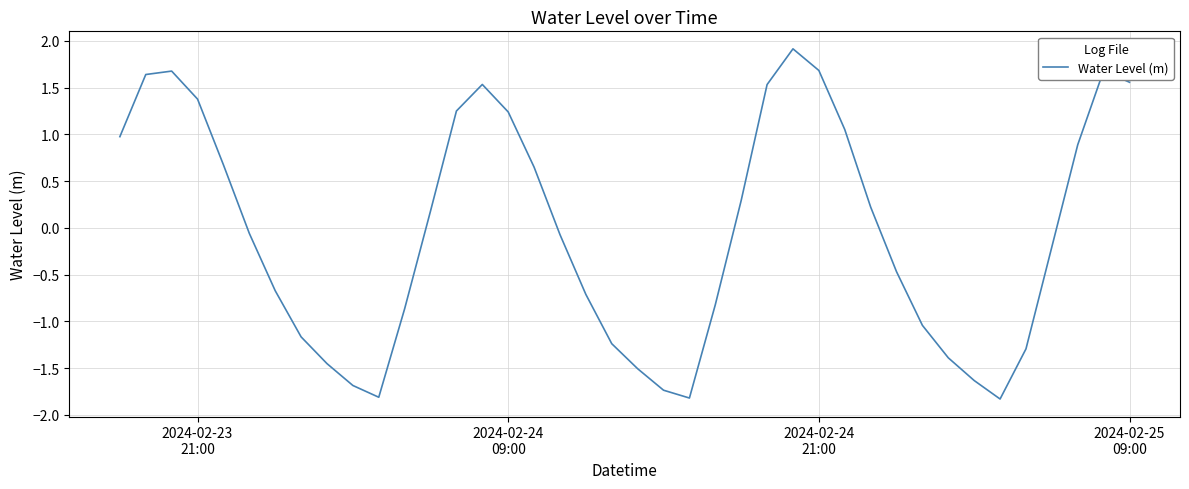

Is this an area chart (filled region under the line)?

No